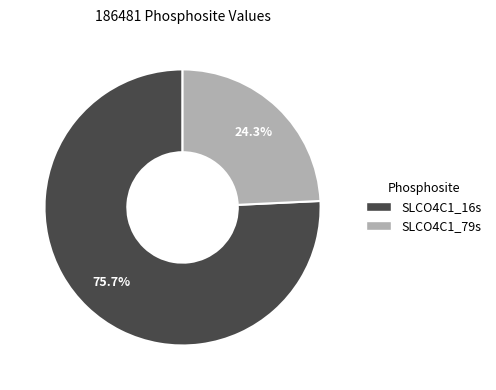

To the nearest percent, what is the combined percentage of SLCO4C1_79s and SLCO4C1_16s?

100%